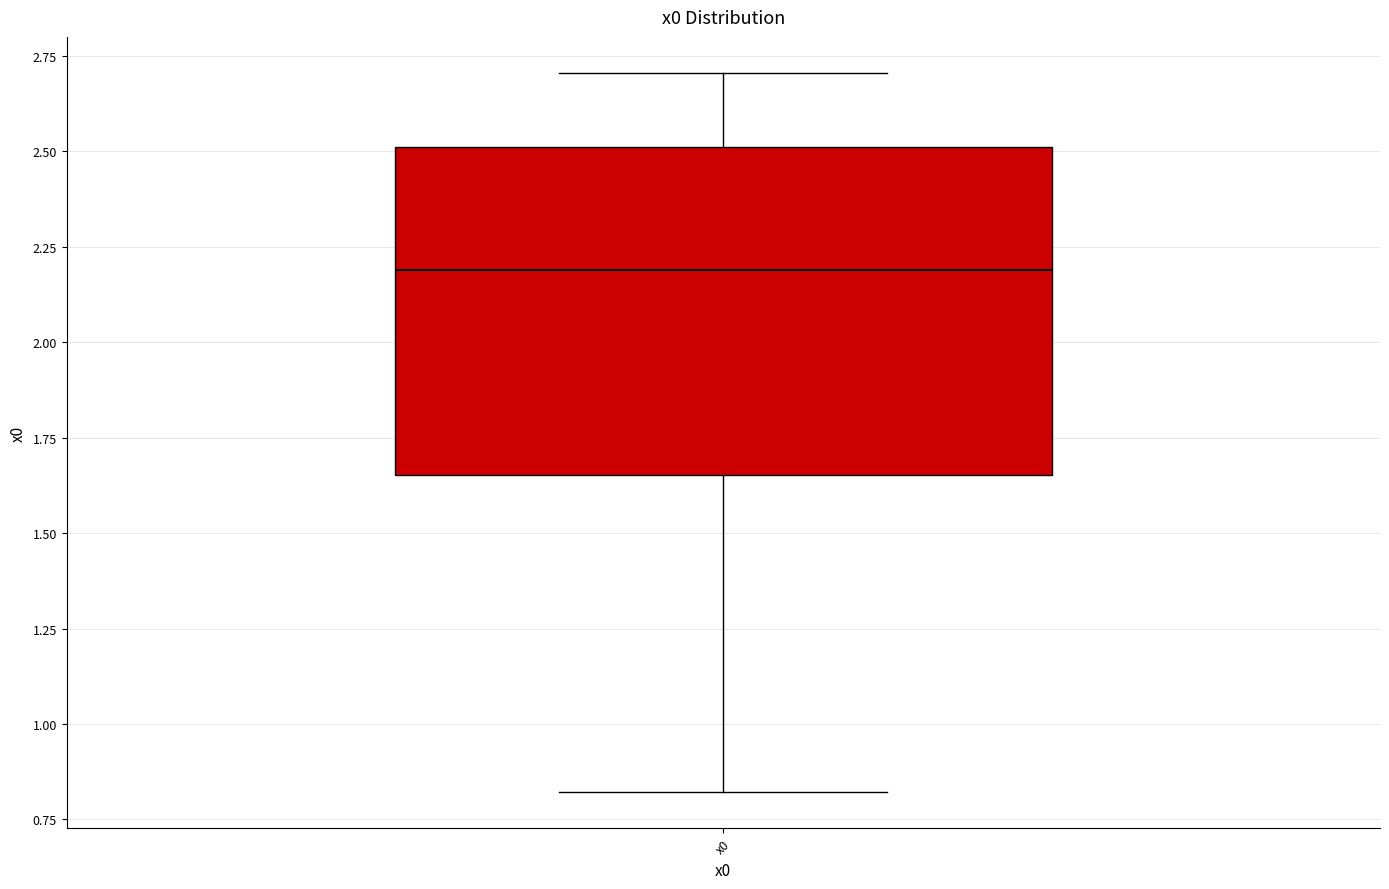

Read this box plot against the y-axis: the position of the median line, the range covered by the box, and the ends of both whiskers. The values are not printed on the chart, so give them approximately, as read against the axis.

median 2.20, box 1.65 to 2.50, whiskers 0.80 to 2.70